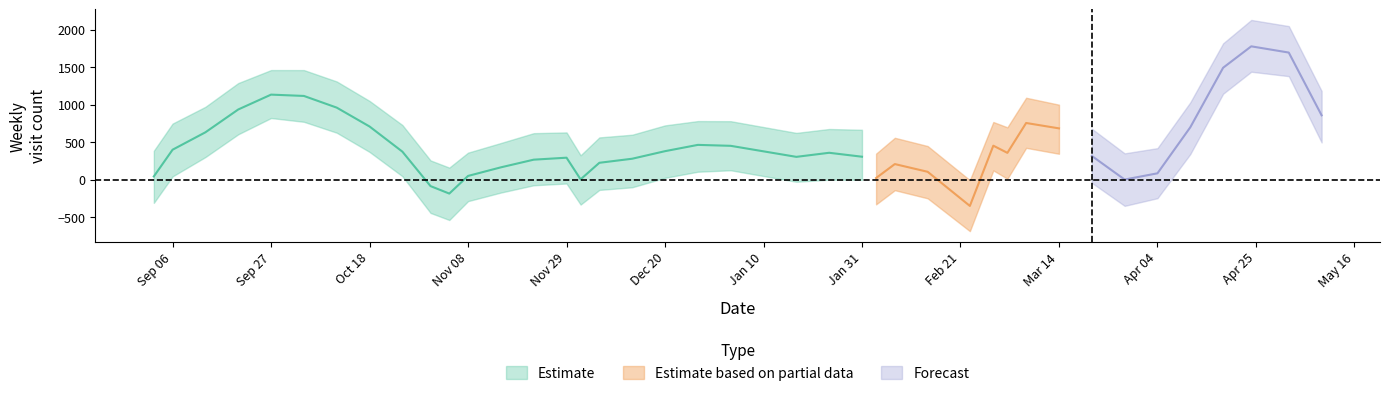

In y, how many points are higher than both neighbors (excluding endpoints)?

8